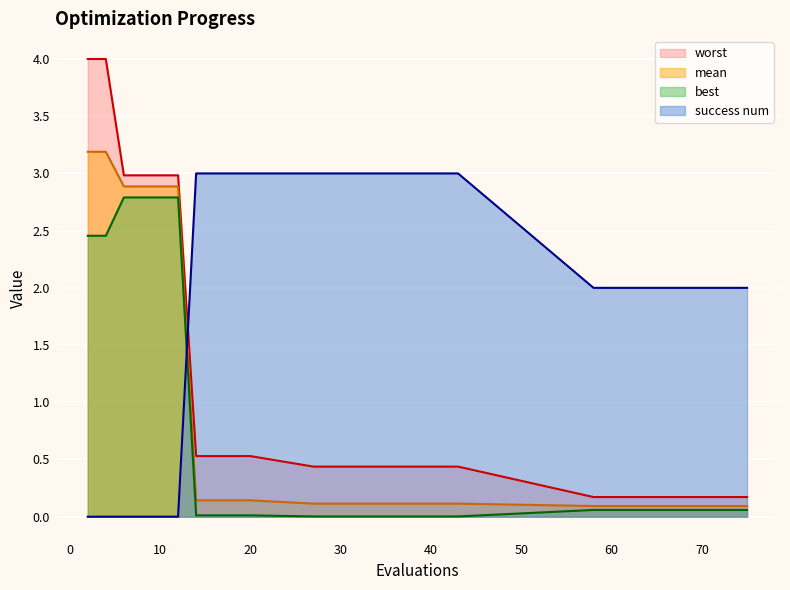

What is the total value across all series at 30?

3.6